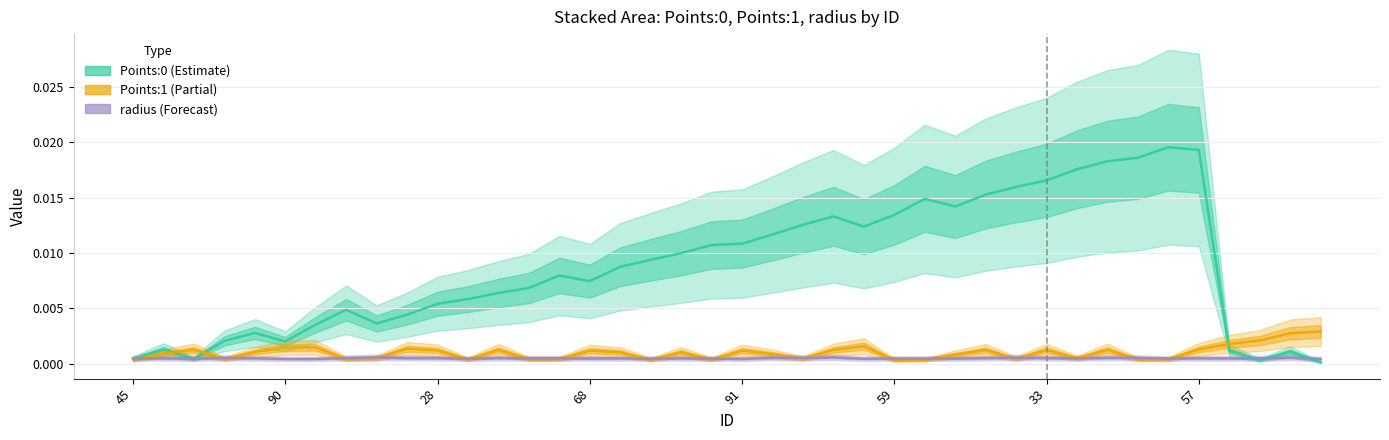

How many lines are shown in the chart?

3